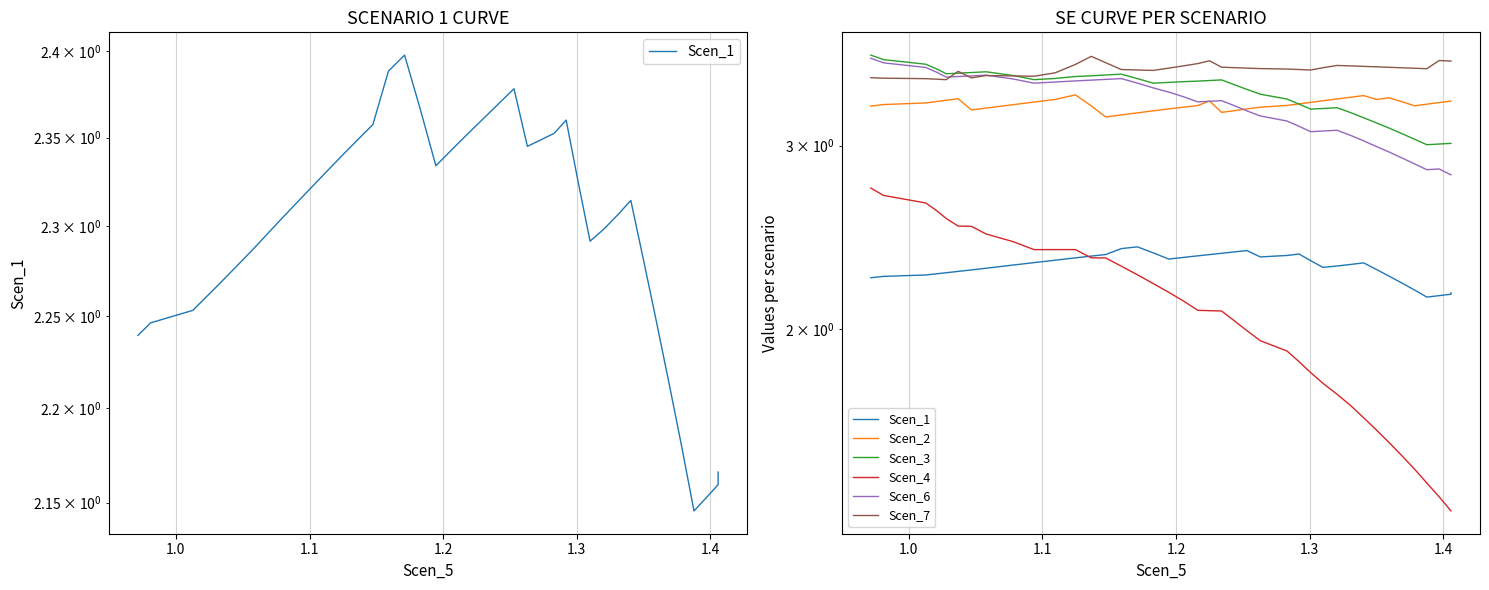

What is the value of the Scen_6 point at the 31st from the left?

3.1